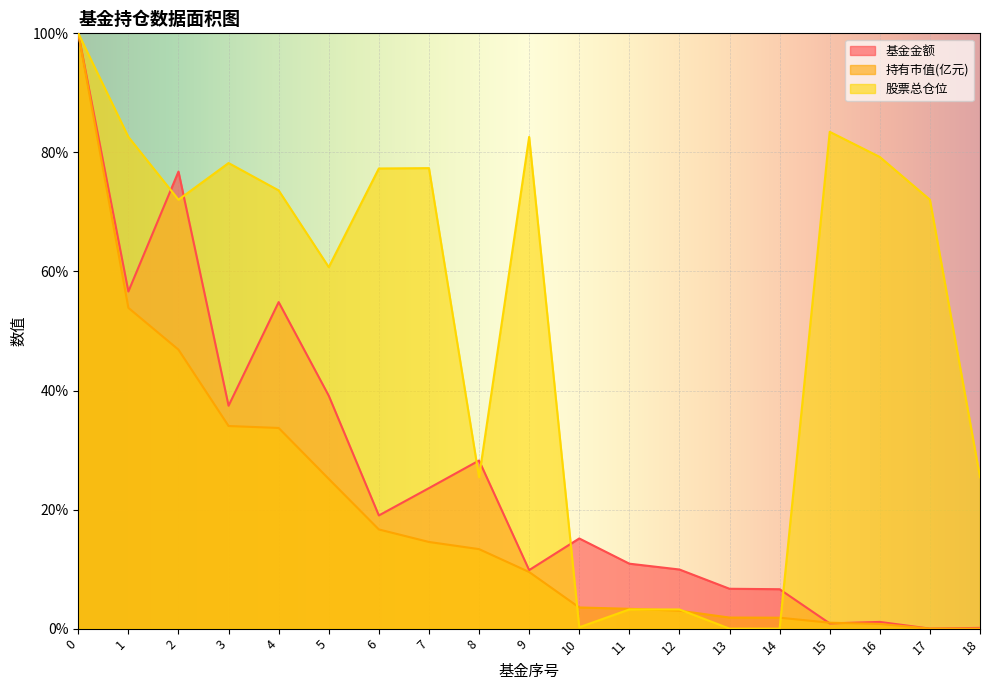

True or false: 持有市值(亿元) has more than 0 interior local peaks.

False